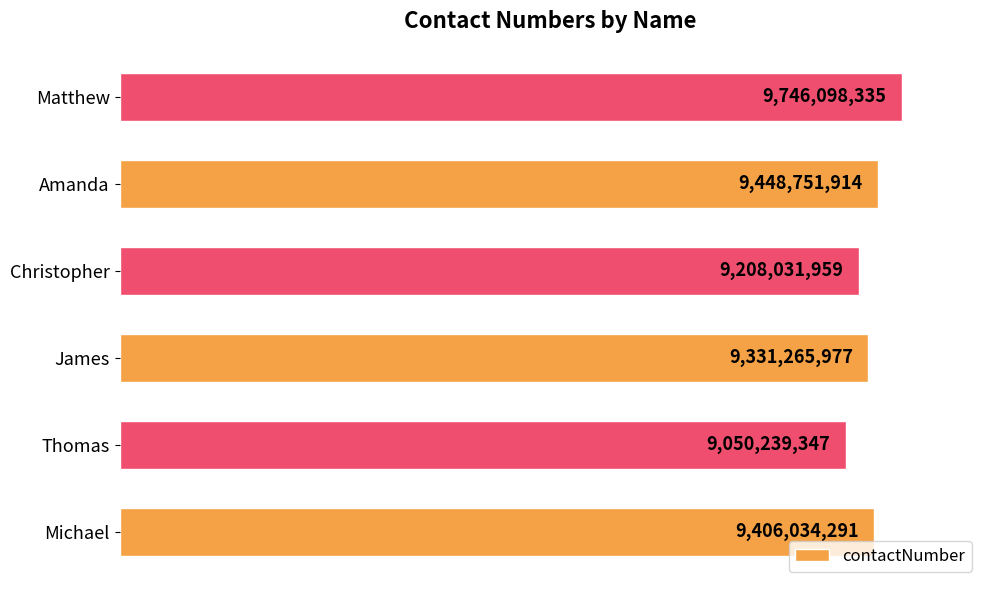

How many bars are there in total?

6